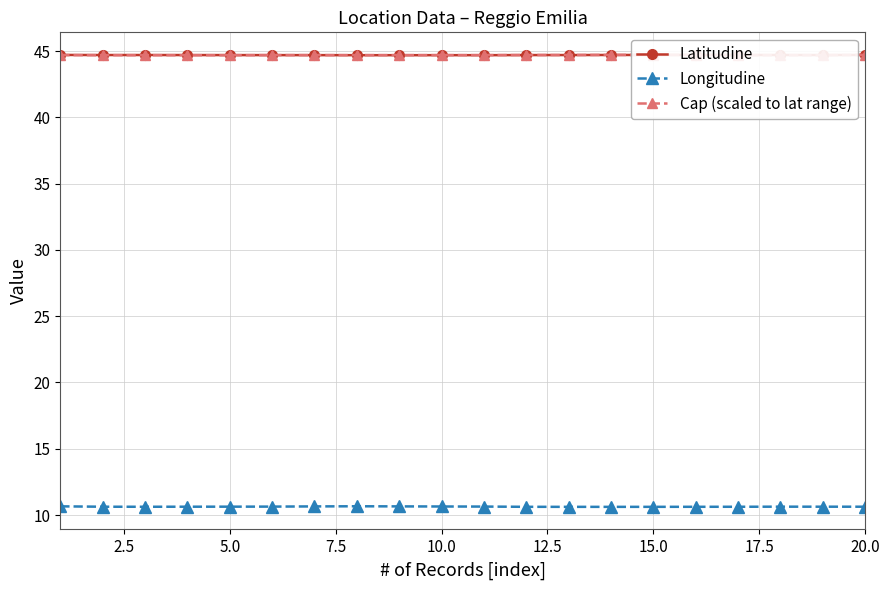

The value of Latitudine at 15.0 is 28.4. True or false?

False